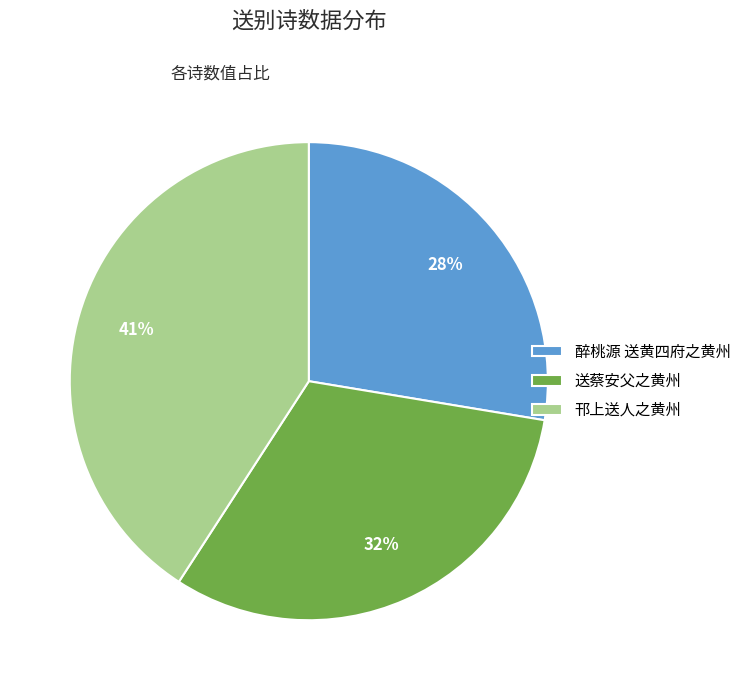

Which category has the biggest portion of the pie?

邗上送人之黄州